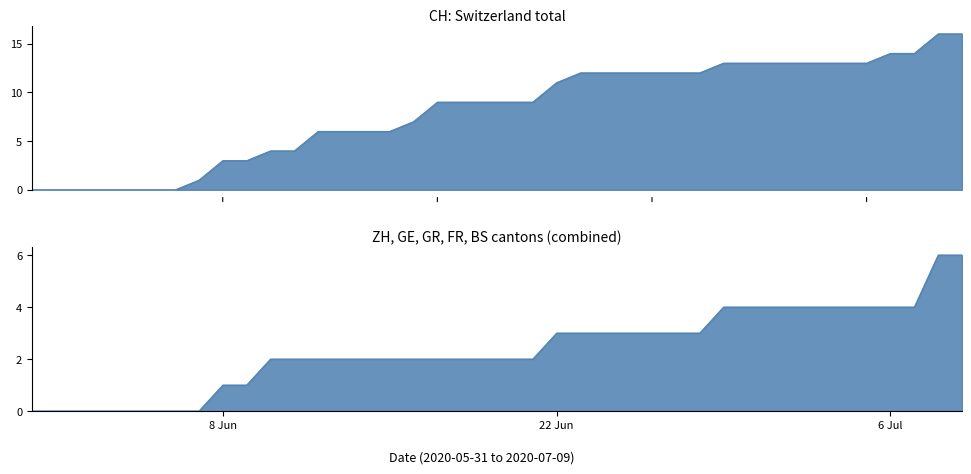

Count the number of categories in the chart.

40